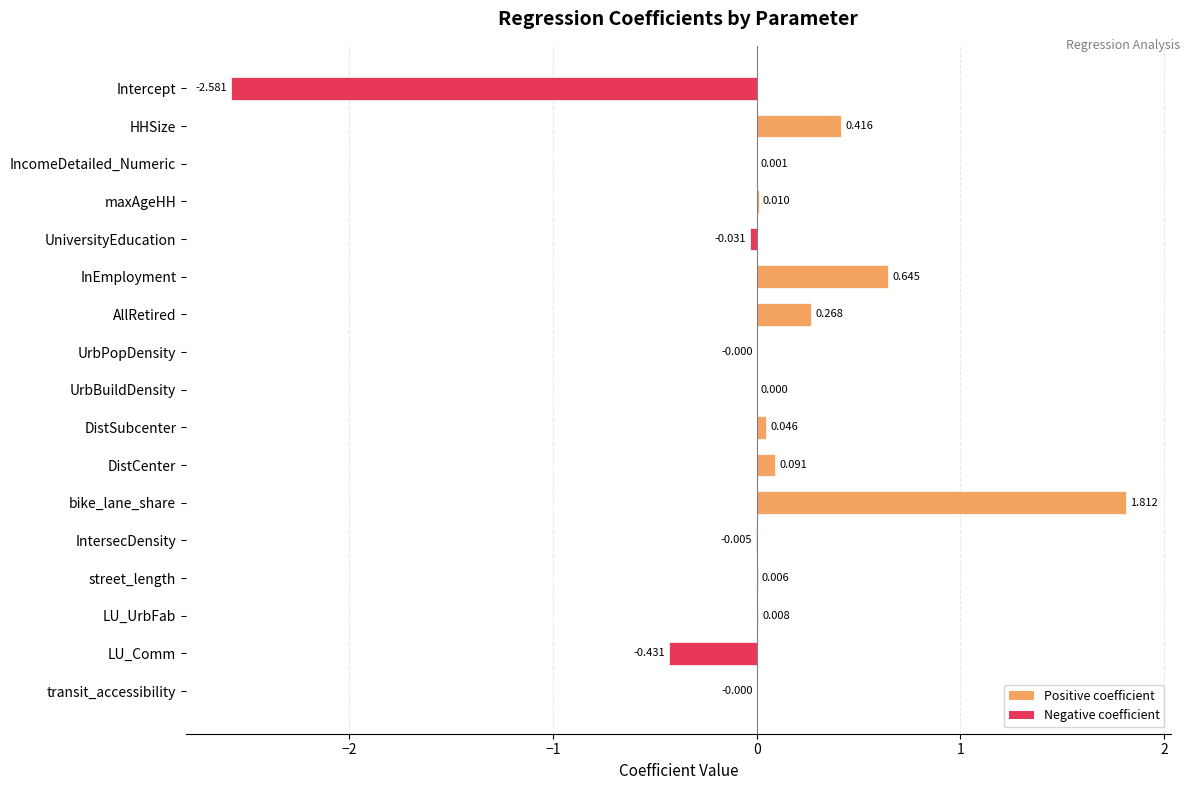

Which category has the highest value across all series?

bike_lane_share